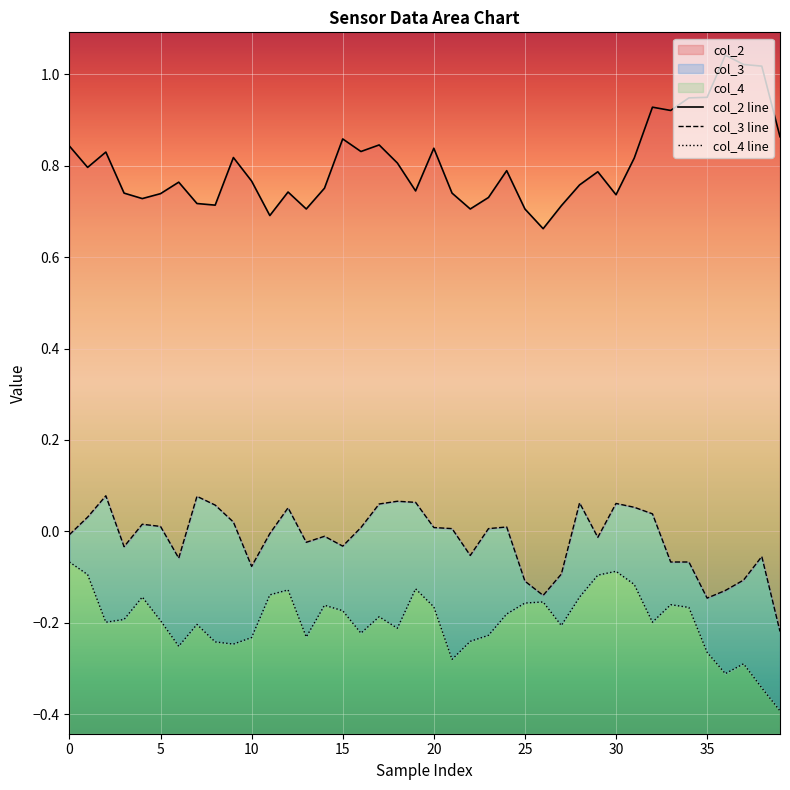

What is the approximate value of col_3 line at 27?

-0.1